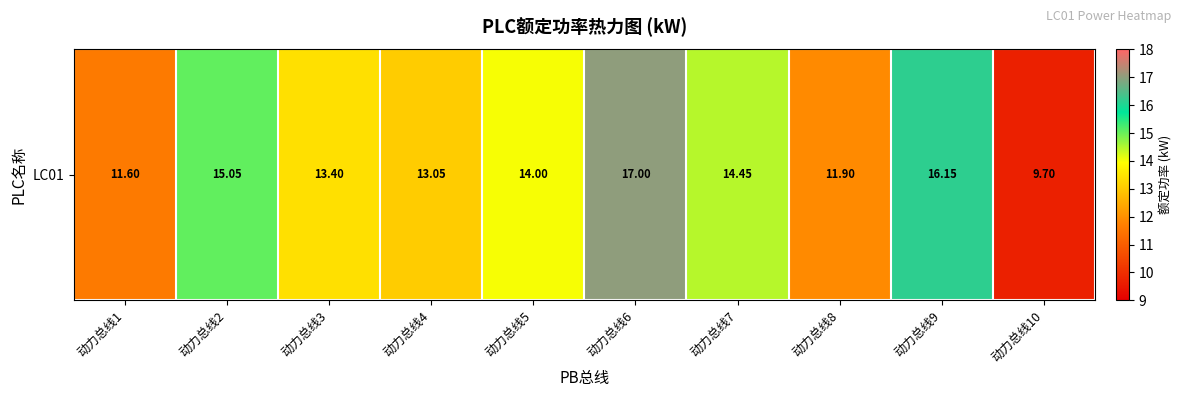

At which label does the data first exceed 14?

动力总线2